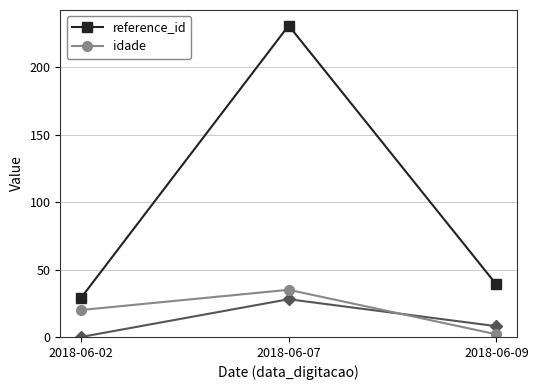

What is the approximate value of reference_id at 2018-06-09, to the nearest 10?

40